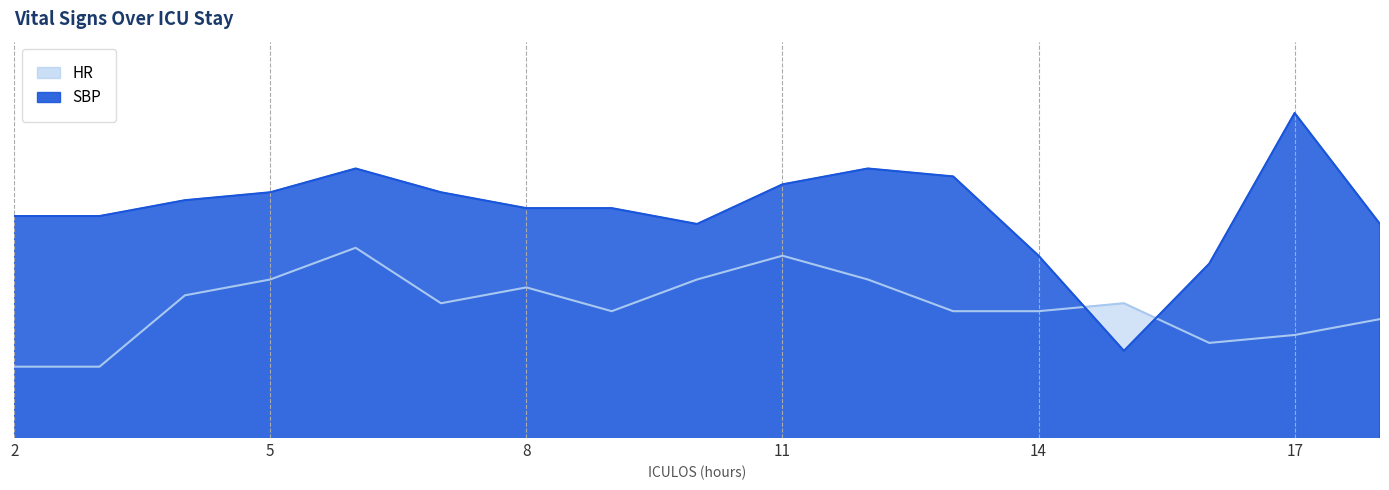

What is the spread (max minus min) of values at 3?

19